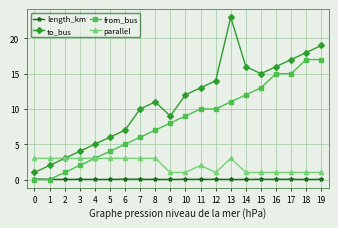

True or false: length_km and parallel cross at least once.

False